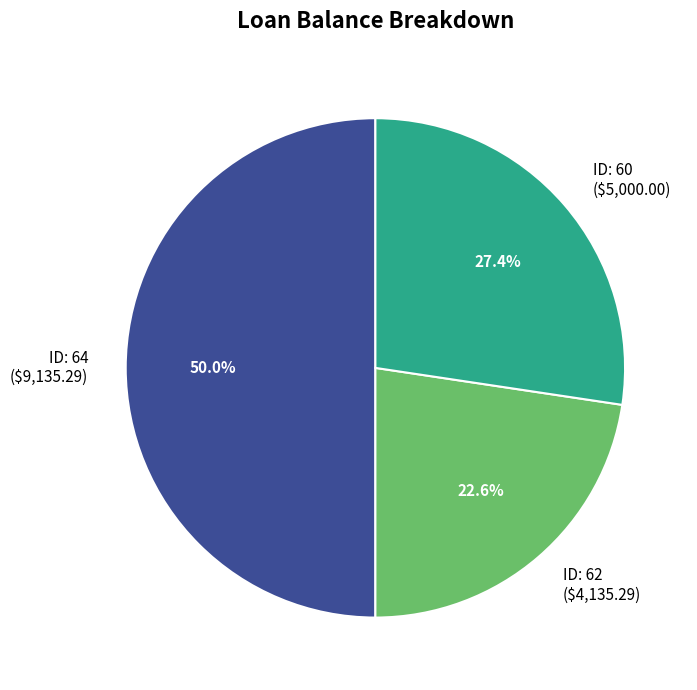

Which category has the smallest portion of the pie?

62